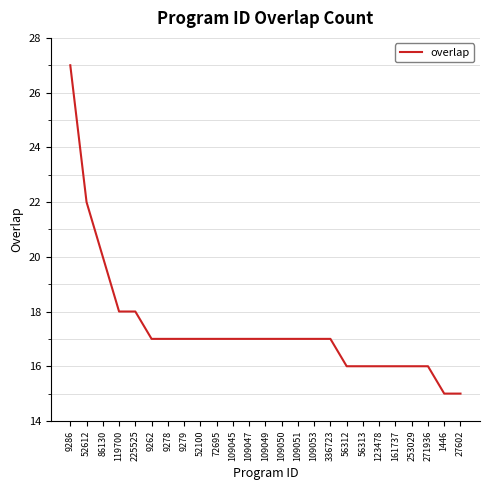

What position from the left is 225525?

5